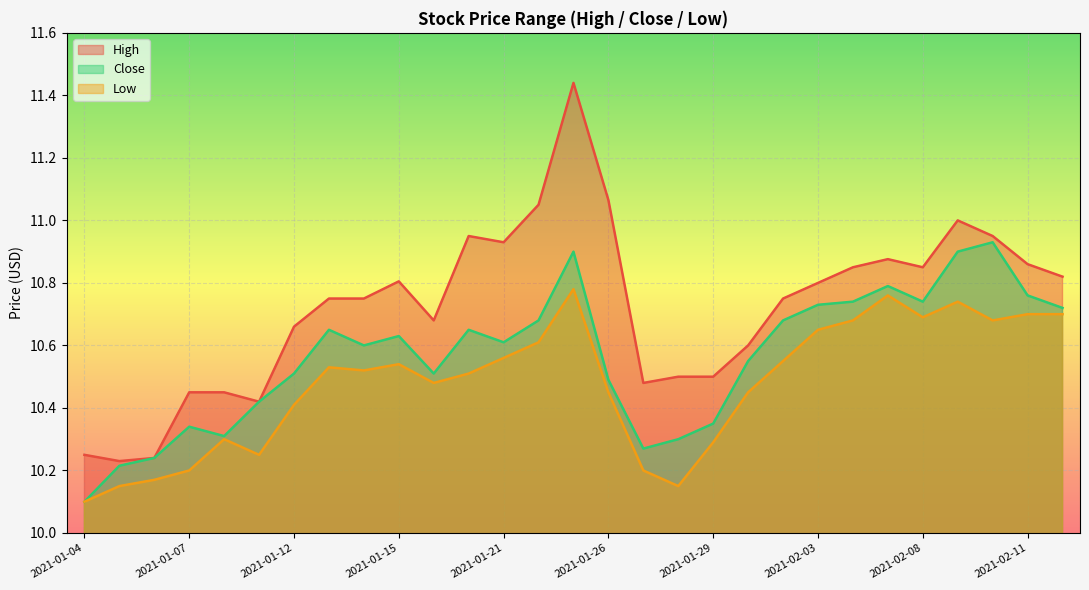

What is the difference between the Close values at 2021-02-03 and 2021-01-27?

0.5